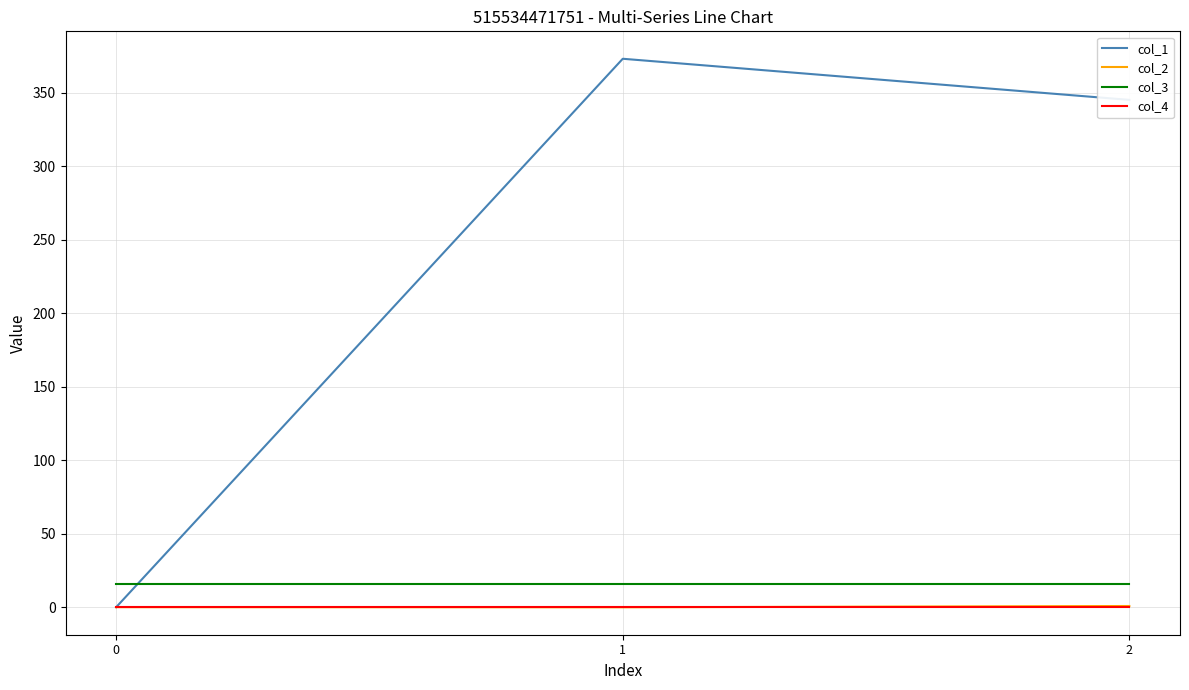

Where is col_1 nearest to the value 186?

2